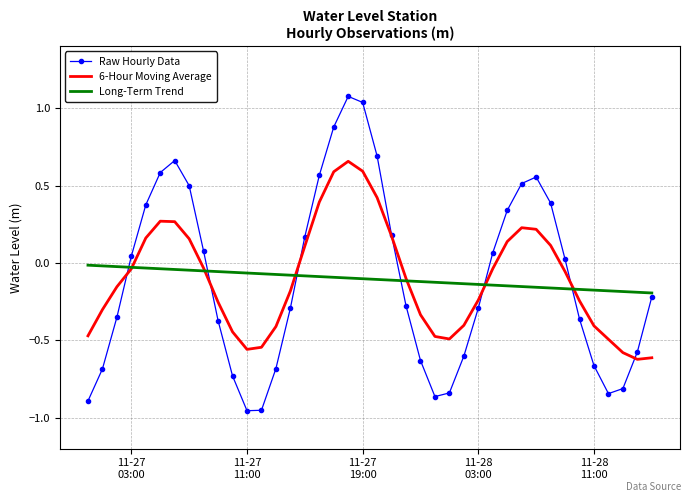

Rank the series by their maximum value, from highest to lowest.

Raw Hourly Data, 6-Hour Moving Average, Long-Term Trend